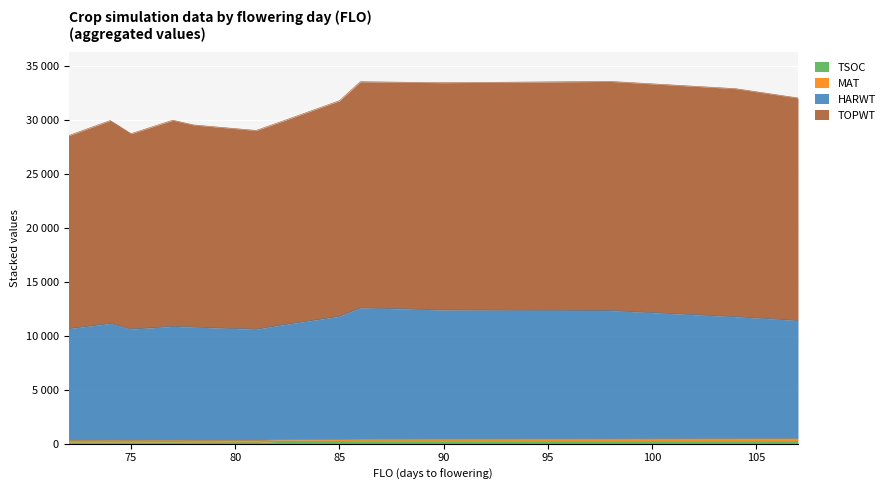

What is the sum of all TOPWT values?

402665